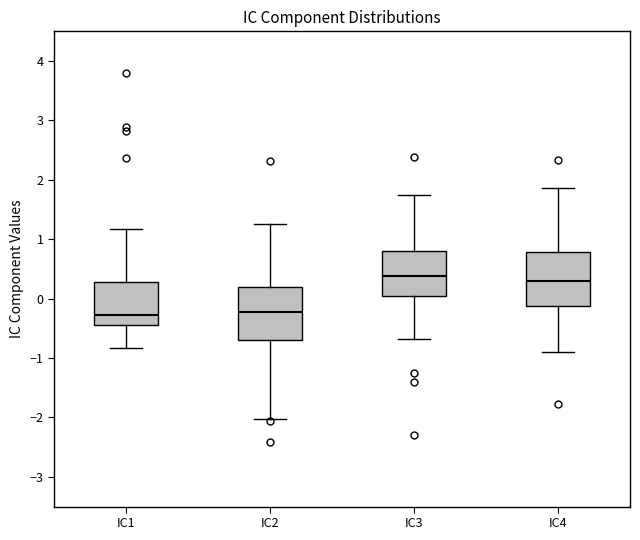

Reading left to right, transcribe this box plot: for each box, give where its median line is, the range the box spans, and where its two whiskers end, as read against the y-axis. The values are not printed on the chart, so give them approximately, as read against the axis.

IC1: median -0.3, box -0.4 to 0.3, whiskers -0.8 to 1.2
IC2: median -0.2, box -0.7 to 0.2, whiskers -2.0 to 1.3
IC3: median 0.4, box 0.0 to 0.8, whiskers -0.7 to 1.8
IC4: median 0.3, box -0.1 to 0.8, whiskers -0.9 to 1.9